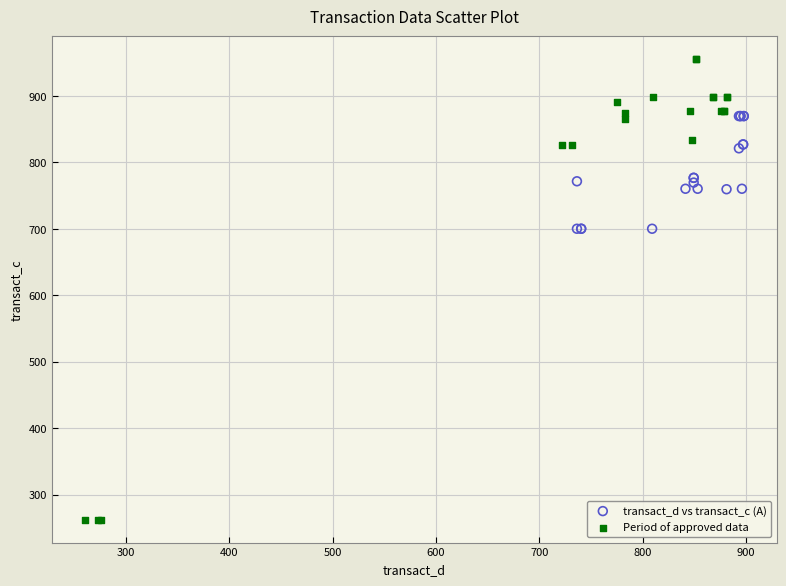

Which series reaches the minimum Y coordinate?

Period of approved data